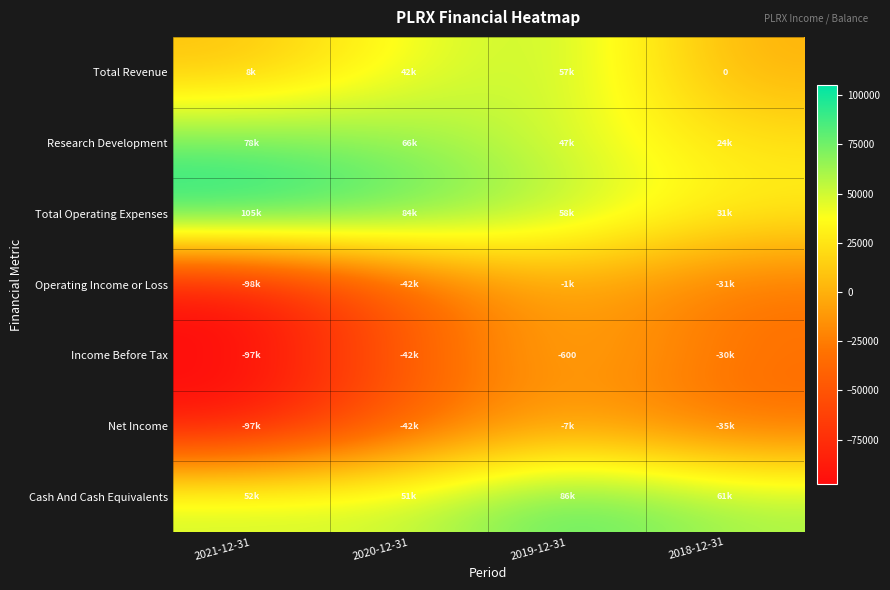

What is the sum of all Total Operating Expenses values?

277800